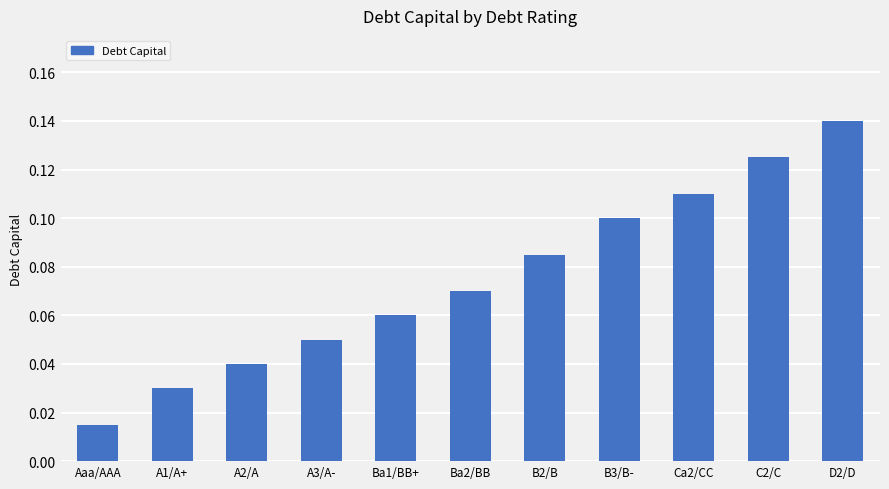

Between C2/C and B3/B-, which is larger?

C2/C